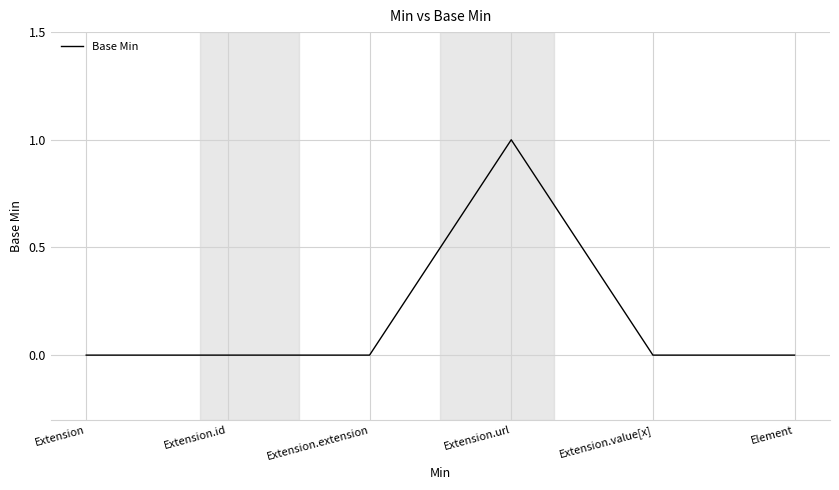

Does the chart display data point markers on the line(s)?

No